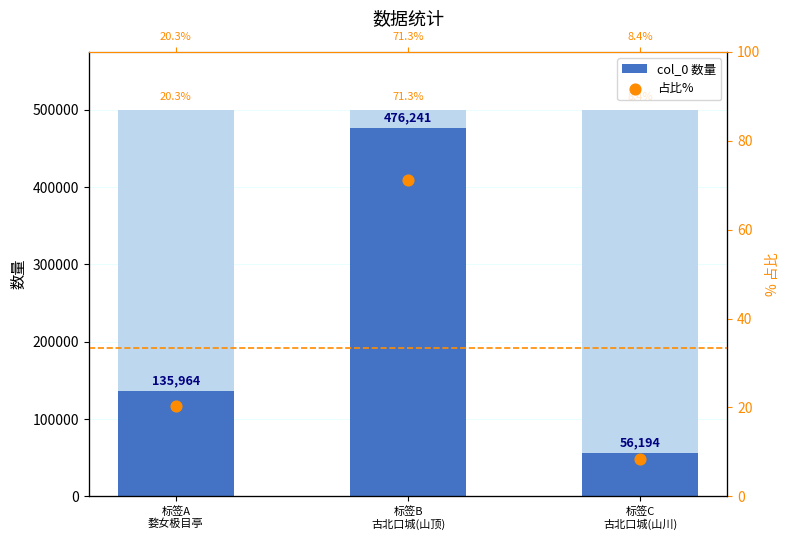

Is the value of col_0 at 标签B
古北口城(山顶) greater than the value of 占比% at 标签B
古北口城(山顶)?

Yes